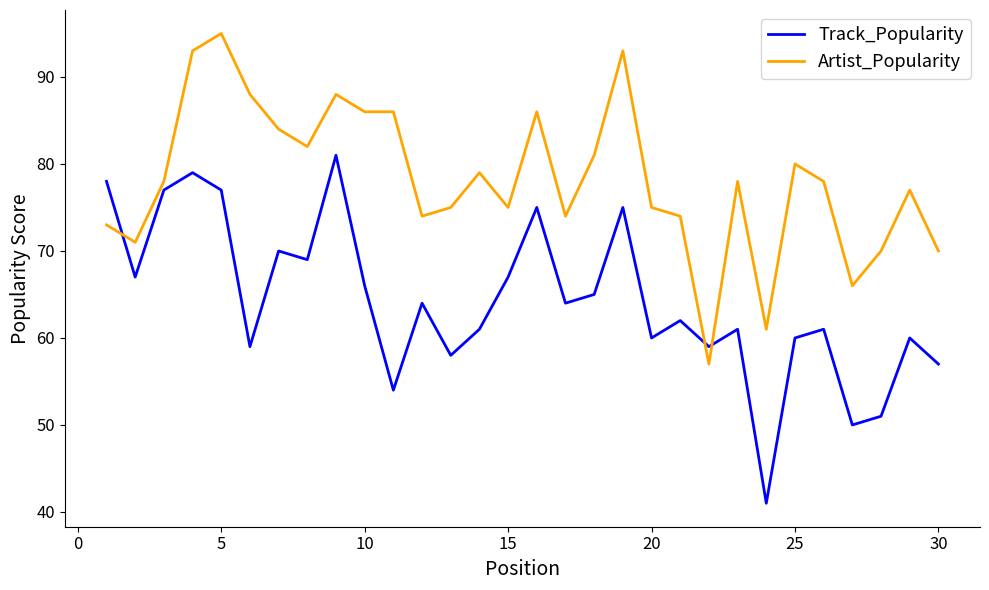

Rank the series by their maximum value, from lowest to highest.

Track_Popularity, Artist_Popularity